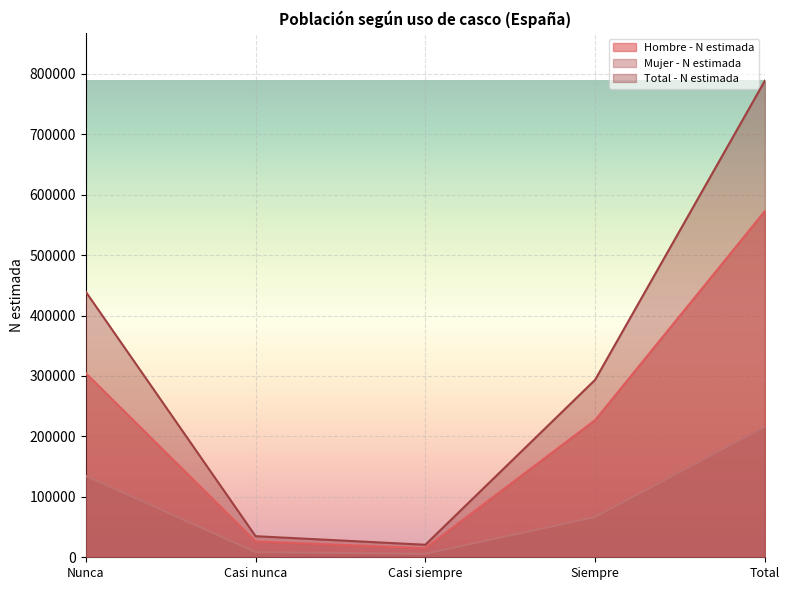

What is the difference between the second highest and minimum values in the Total - N estimada series?

418642